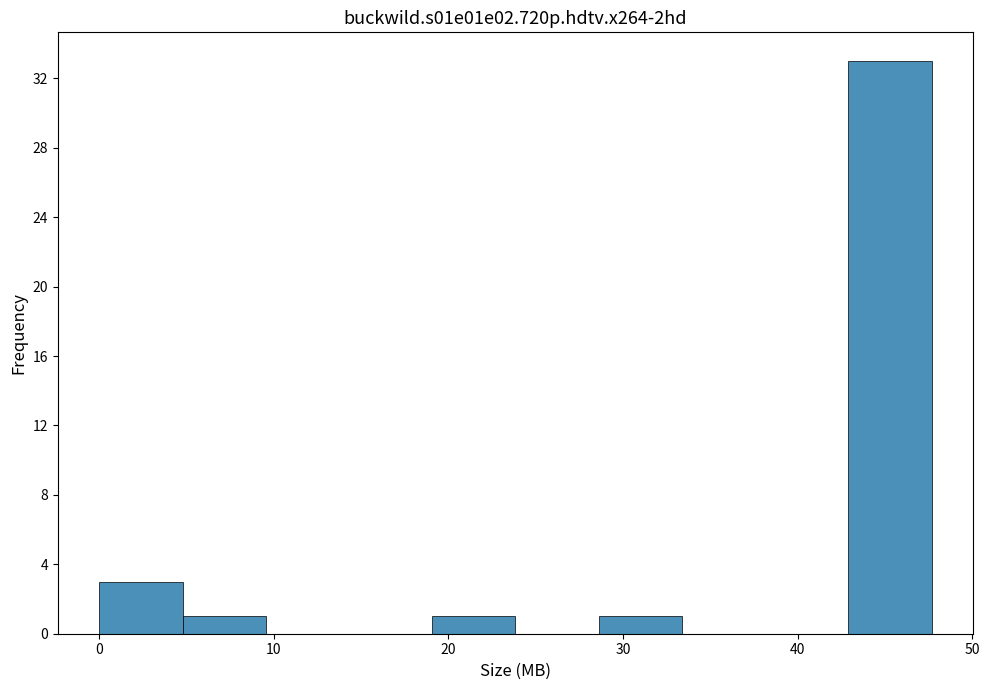

How tall is the bar that spans 43 to 48 on the x-axis? Neither the bar edges nor the heights are printed on the chart, so give them approximately, as read against the axes.

33